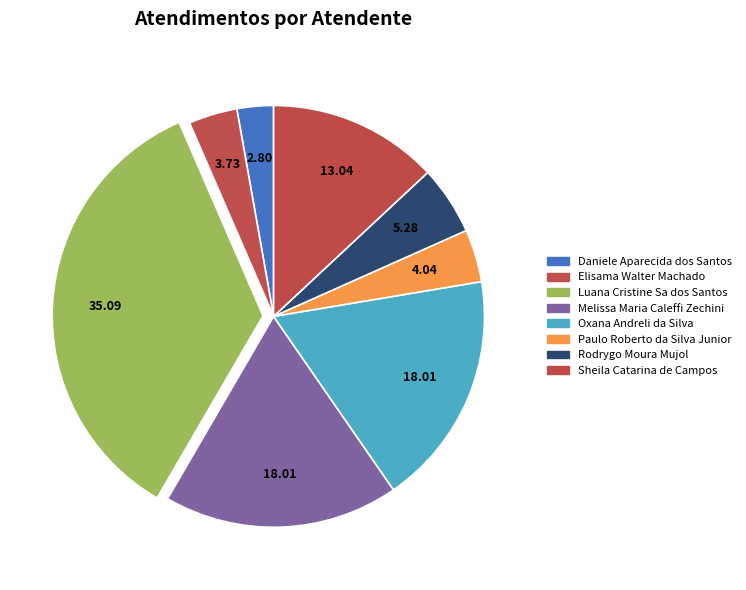

Is it true that Luana Cristine Sa dos Santos is 22% of the pie?

False